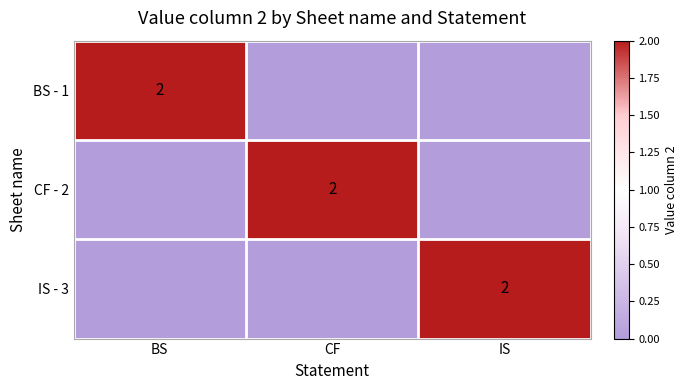

What is the greatest value displayed?

2